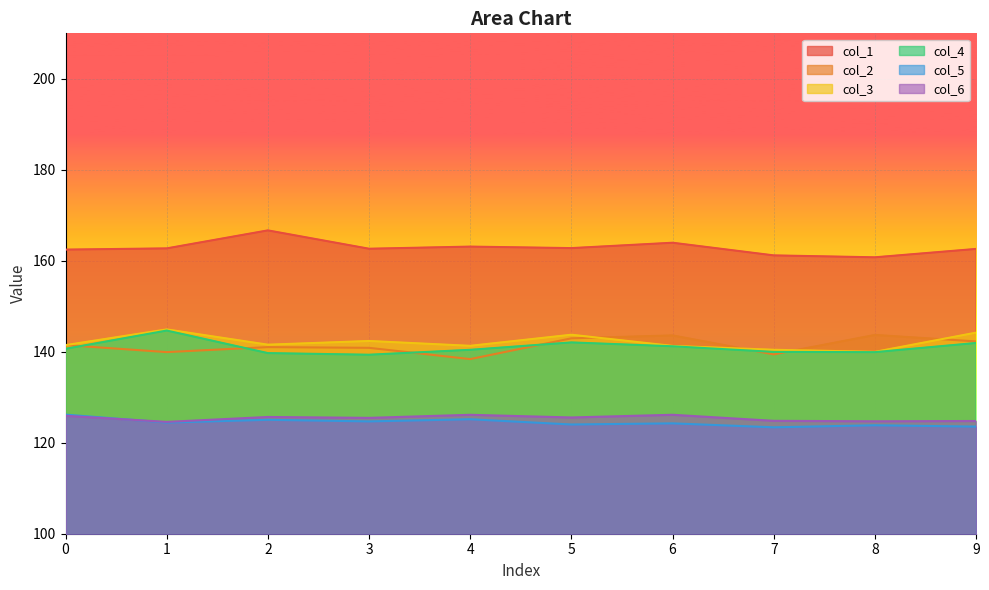

In col_3, how many points are higher than both neighbors (excluding endpoints)?

3